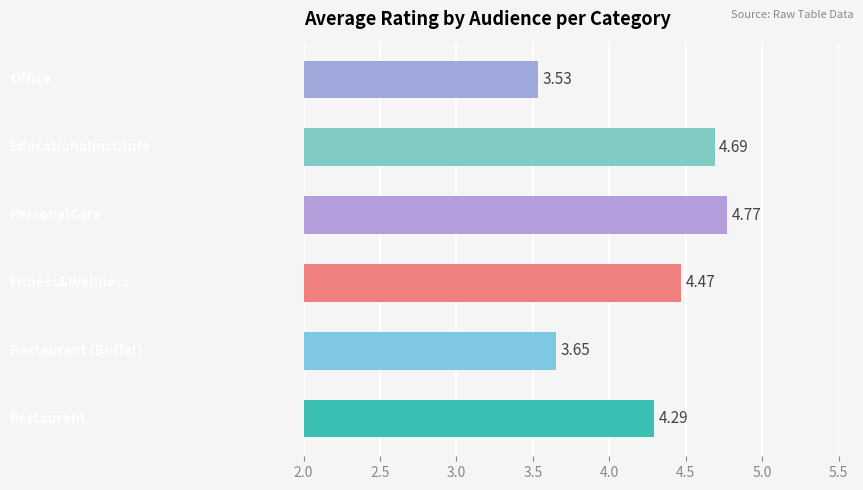

What is the difference between the maximum and minimum values?

1.2